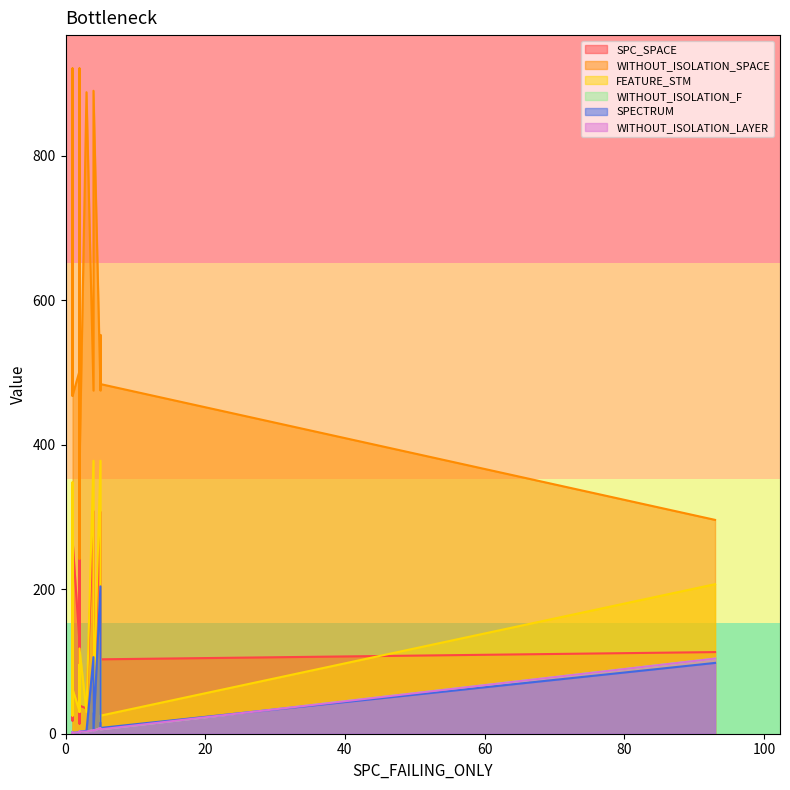

Where is SPC_SPACE nearest to the value 162?

1